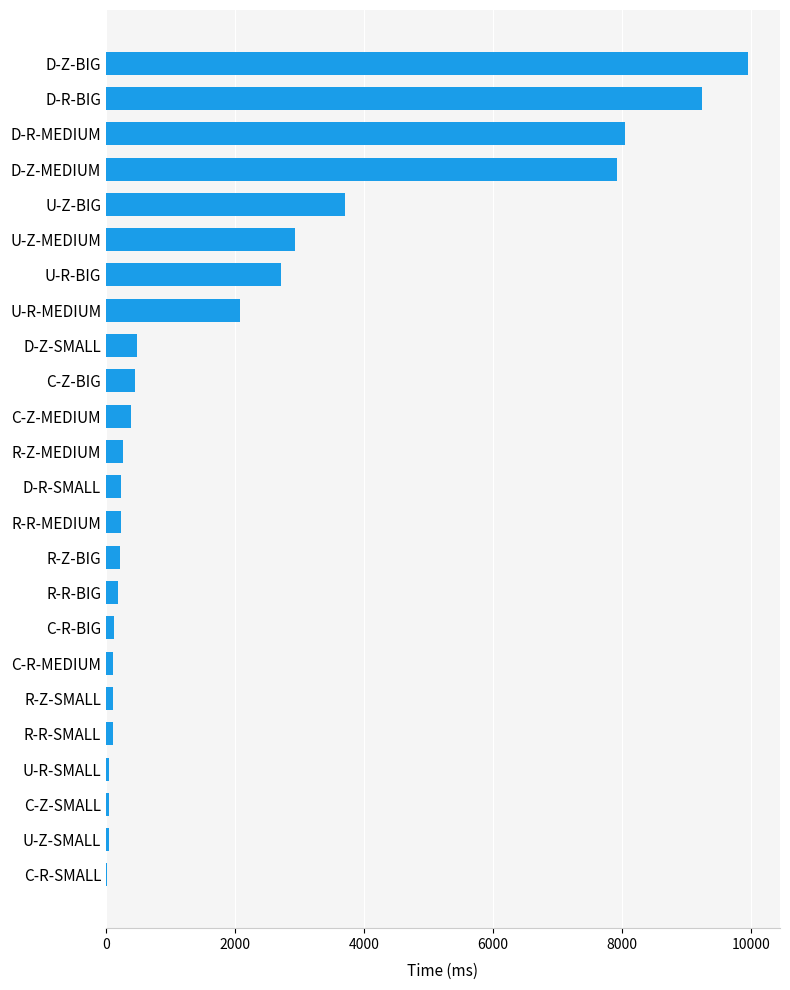

What is the difference between the values at D-Z-BIG and C-Z-BIG?

9500.4